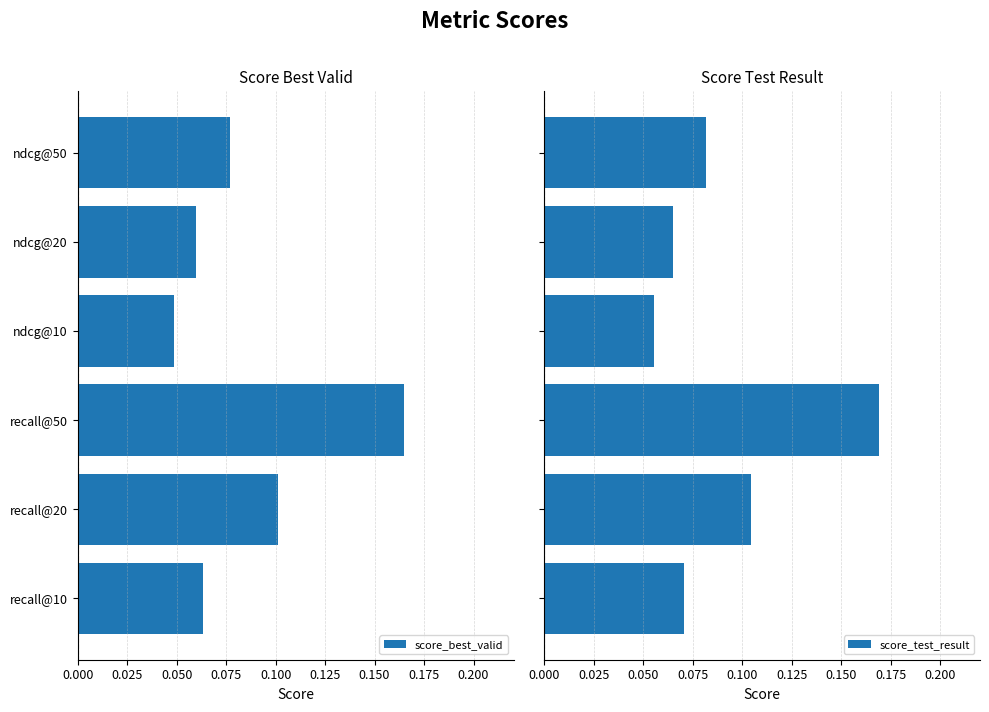

How many distinct data groups are displayed?

2